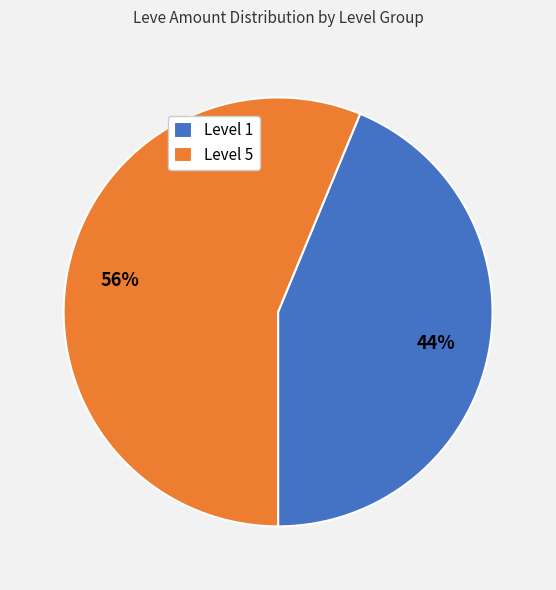

To the nearest percent, what percentage of the pie is Level 1?

44%